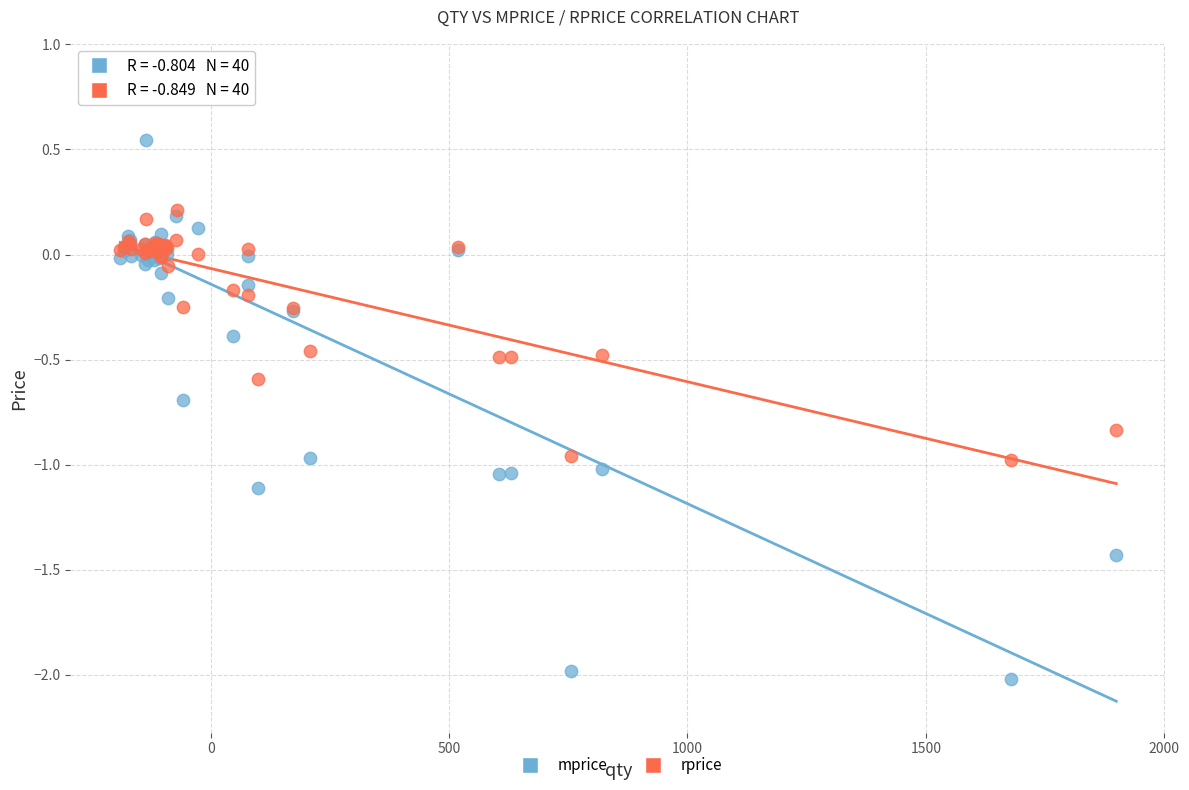

What are all the series names shown in the legend?

mprice, rprice